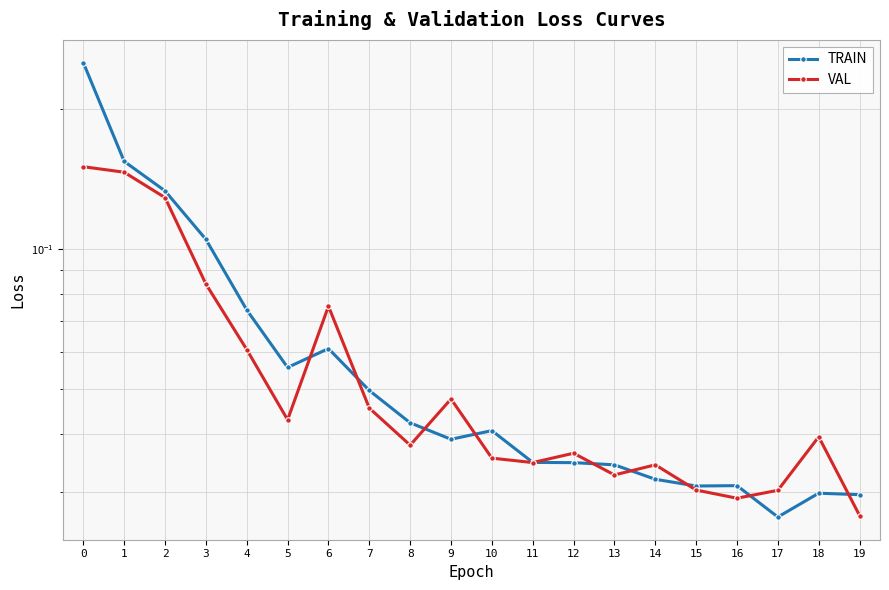

Between 13 and 15, which series saw the biggest shift?

TRAIN